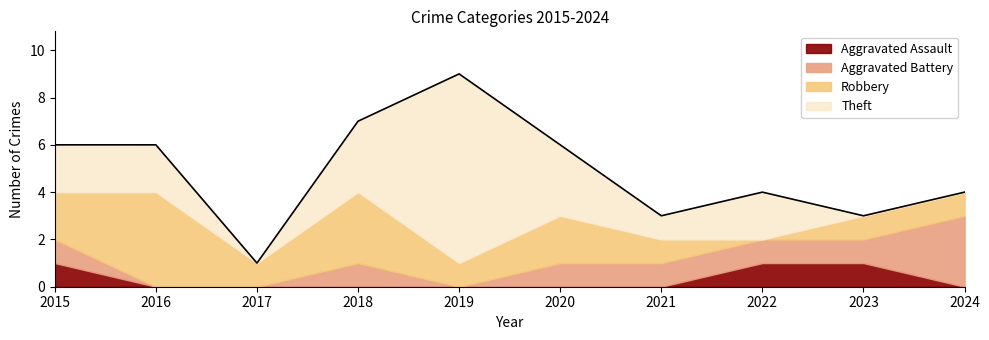

Rank the categories by Theft value from lowest to highest.

2017, 2023, 2024, 2021, 2015, 2016, 2022, 2018, 2020, 2019